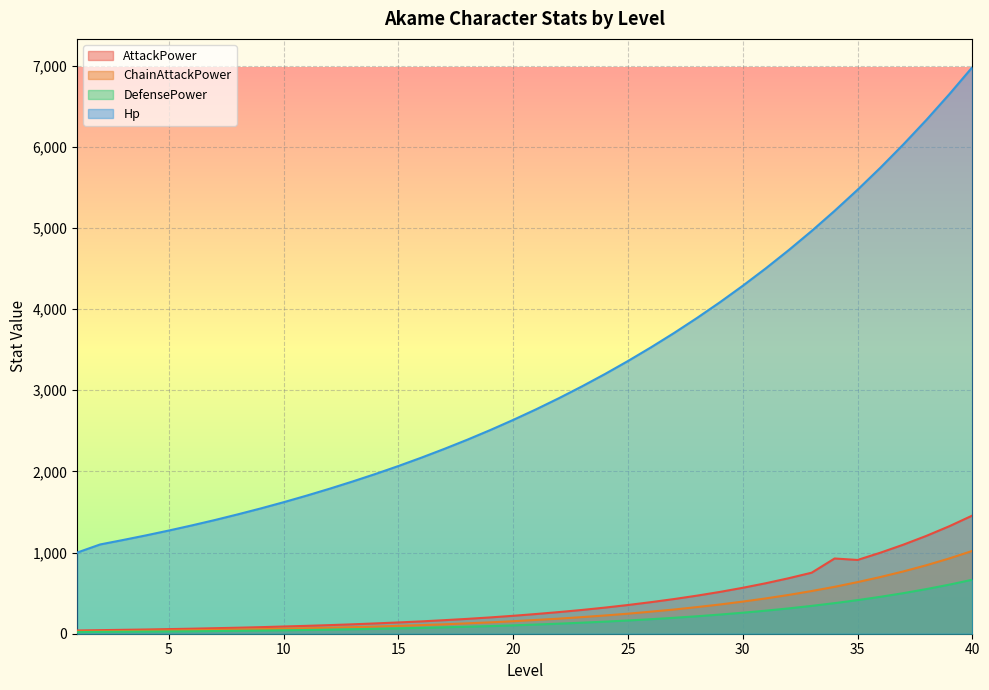

The Hp series shows 3616 at 15. True or false?

False